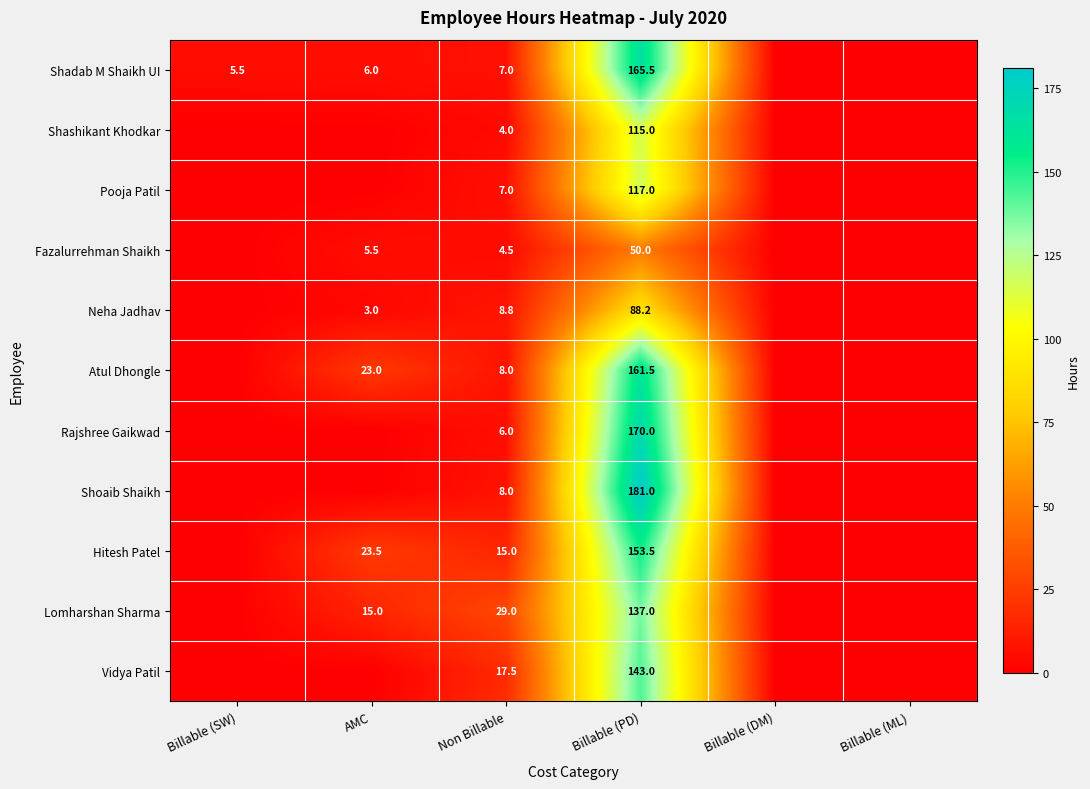

At how many categories does at least one series exceed 68?

1